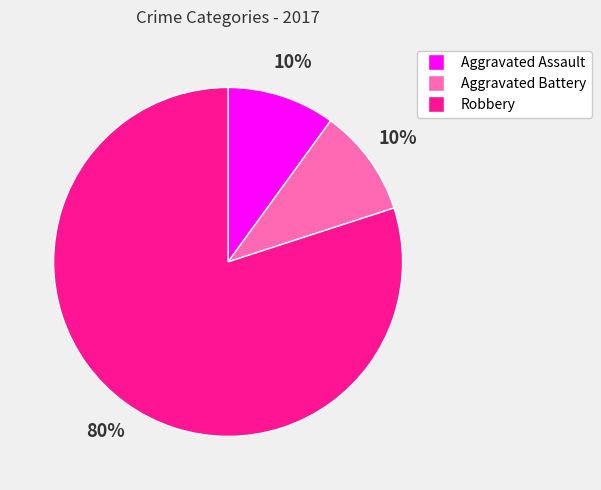

To the nearest percent, what portion does Aggravated Assault represent?

10%